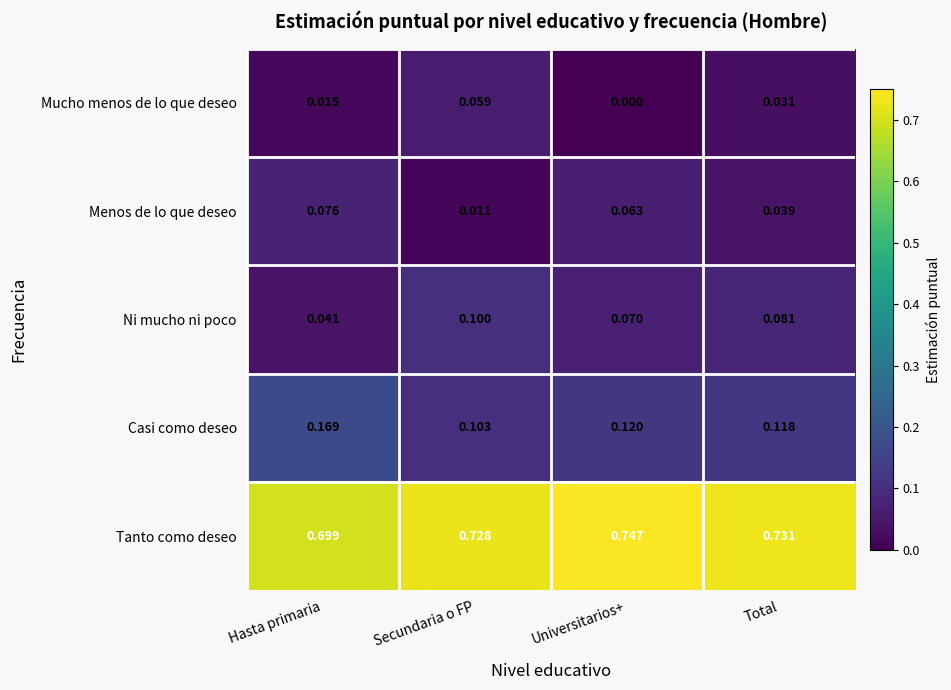

At which label does Menos de lo que deseo reach its peak?

Hasta primaria